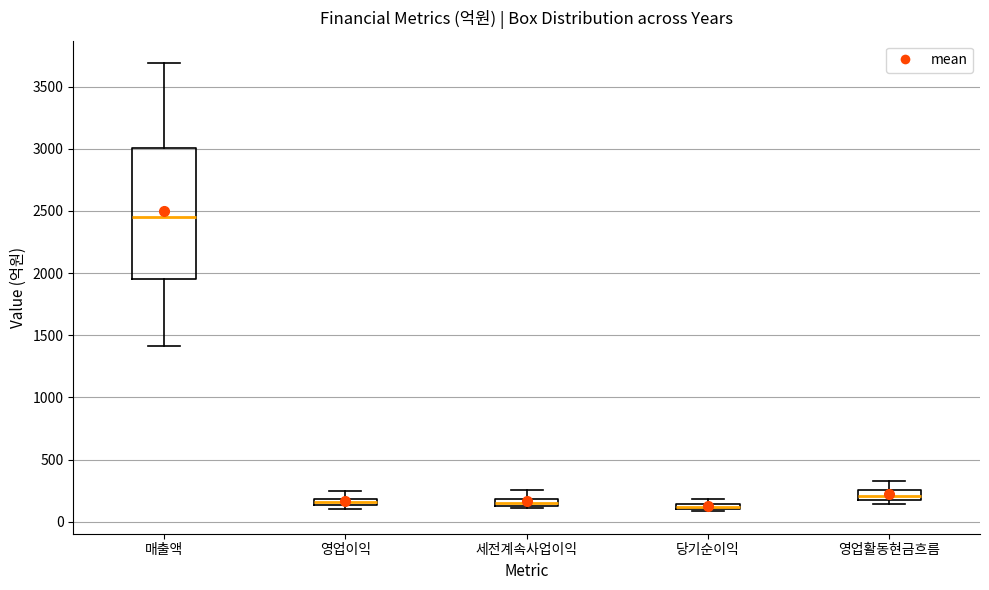

Where does the lower whisker of the box for 매출액 end on the y-axis? The values are not printed on the chart, so give them approximately, as read against the axis.

1400